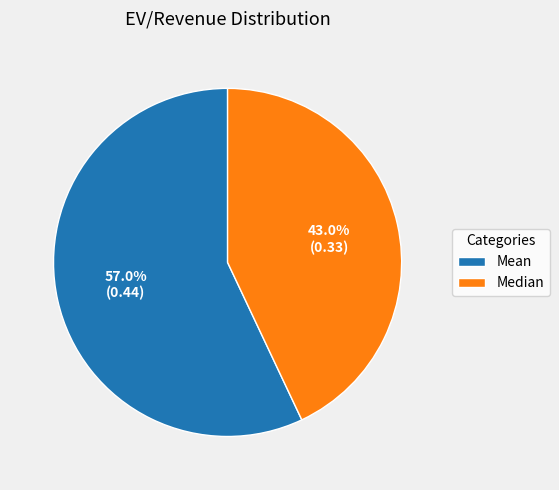

Rank the categories by value from highest to lowest.

Mean, Median